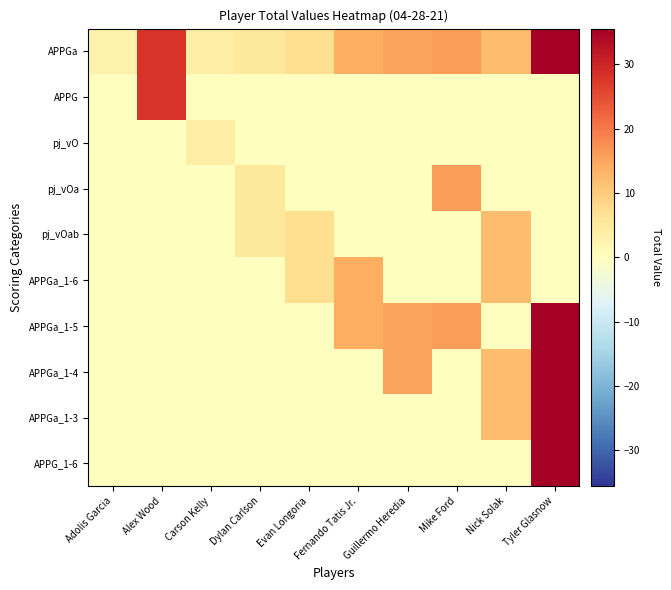

Reading right to left, extract all data points from this chart.

APPGa: Tyler Glasnow=35.5	Nick Solak=12.0	Mike Ford=16.0	Guillermo Heredia=15.0	Fernando Tatis Jr.=14.0	Evan Longoria=7.0	Dylan Carlson=5.0	Carson Kelly=4.0	Alex Wood=27.9	Adolis Garcia=3.0
APPG: Tyler Glasnow=0.0	Nick Solak=0.0	Mike Ford=0.0	Guillermo Heredia=0.0	Fernando Tatis Jr.=0.0	Evan Longoria=0.0	Dylan Carlson=0.0	Carson Kelly=0.0	Alex Wood=27.9	Adolis Garcia=0.0
pj_vO: Tyler Glasnow=0.0	Nick Solak=0.0	Mike Ford=0.0	Guillermo Heredia=0.0	Fernando Tatis Jr.=0.0	Evan Longoria=0.0	Dylan Carlson=0.0	Carson Kelly=4.0	Alex Wood=0.0	Adolis Garcia=0.0
pj_vOa: Tyler Glasnow=0.0	Nick Solak=0.0	Mike Ford=16.0	Guillermo Heredia=0.0	Fernando Tatis Jr.=0.0	Evan Longoria=0.0	Dylan Carlson=5.0	Carson Kelly=0.0	Alex Wood=0.0	Adolis Garcia=0.0
pj_vOab: Tyler Glasnow=0.0	Nick Solak=12.0	Mike Ford=0.0	Guillermo Heredia=0.0	Fernando Tatis Jr.=0.0	Evan Longoria=7.0	Dylan Carlson=5.0	Carson Kelly=0.0	Alex Wood=0.0	Adolis Garcia=0.0
APPGa_1-6: Tyler Glasnow=0.0	Nick Solak=12.0	Mike Ford=0.0	Guillermo Heredia=0.0	Fernando Tatis Jr.=14.0	Evan Longoria=7.0	Dylan Carlson=0.0	Carson Kelly=0.0	Alex Wood=0.0	Adolis Garcia=0.0
APPGa_1-5: Tyler Glasnow=35.5	Nick Solak=0.0	Mike Ford=16.0	Guillermo Heredia=15.0	Fernando Tatis Jr.=14.0	Evan Longoria=0.0	Dylan Carlson=0.0	Carson Kelly=0.0	Alex Wood=0.0	Adolis Garcia=0.0
APPGa_1-4: Tyler Glasnow=35.5	Nick Solak=12.0	Mike Ford=0.0	Guillermo Heredia=15.0	Fernando Tatis Jr.=0.0	Evan Longoria=0.0	Dylan Carlson=0.0	Carson Kelly=0.0	Alex Wood=0.0	Adolis Garcia=0.0
APPGa_1-3: Tyler Glasnow=35.5	Nick Solak=12.0	Mike Ford=0.0	Guillermo Heredia=0.0	Fernando Tatis Jr.=0.0	Evan Longoria=0.0	Dylan Carlson=0.0	Carson Kelly=0.0	Alex Wood=0.0	Adolis Garcia=0.0
APPG_1-6: Tyler Glasnow=35.5	Nick Solak=0.0	Mike Ford=0.0	Guillermo Heredia=0.0	Fernando Tatis Jr.=0.0	Evan Longoria=0.0	Dylan Carlson=0.0	Carson Kelly=0.0	Alex Wood=0.0	Adolis Garcia=0.0